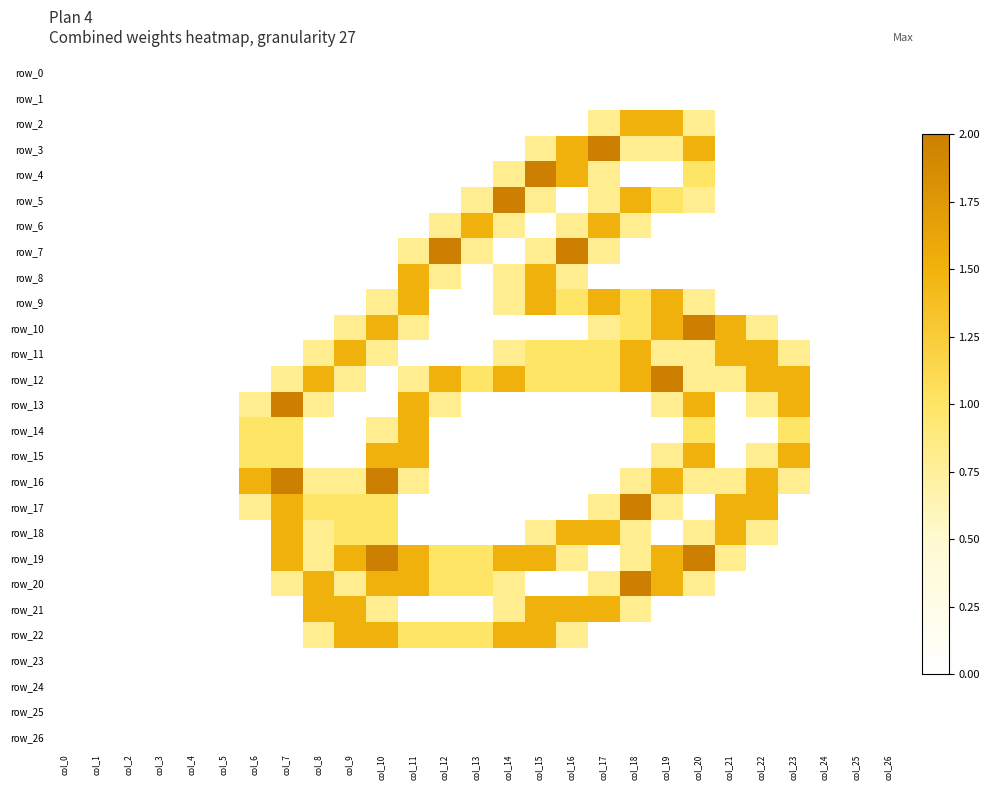

Reading left to right, list all the values displayed in this chart.

row_0: col_0=0.0	col_1=0.0	col_2=0.0	col_3=0.0	col_4=0.0	col_5=0.0	col_6=0.0	col_7=0.0	col_8=0.0	col_9=0.0	col_10=0.0	col_11=0.0	col_12=0.0	col_13=0.0	col_14=0.0	col_15=0.0	col_16=0.0	col_17=0.0	col_18=0.0	col_19=0.0	col_20=0.0	col_21=0.0	col_22=0.0	col_23=0.0	col_24=0.0	col_25=0.0	col_26=0.0
row_1: col_0=0.0	col_1=0.0	col_2=0.0	col_3=0.0	col_4=0.0	col_5=0.0	col_6=0.0	col_7=0.0	col_8=0.0	col_9=0.0	col_10=0.0	col_11=0.0	col_12=0.0	col_13=0.0	col_14=0.0	col_15=0.0	col_16=0.0	col_17=0.0	col_18=0.0	col_19=0.0	col_20=0.0	col_21=0.0	col_22=0.0	col_23=0.0	col_24=0.0	col_25=0.0	col_26=0.0
row_2: col_0=0.0	col_1=0.0	col_2=0.0	col_3=0.0	col_4=0.0	col_5=0.0	col_6=0.0	col_7=0.0	col_8=0.0	col_9=0.0	col_10=0.0	col_11=0.0	col_12=0.0	col_13=0.0	col_14=0.0	col_15=0.0	col_16=0.0	col_17=0.8	col_18=1.5	col_19=1.5	col_20=0.8	col_21=0.0	col_22=0.0	col_23=0.0	col_24=0.0	col_25=0.0	col_26=0.0
row_3: col_0=0.0	col_1=0.0	col_2=0.0	col_3=0.0	col_4=0.0	col_5=0.0	col_6=0.0	col_7=0.0	col_8=0.0	col_9=0.0	col_10=0.0	col_11=0.0	col_12=0.0	col_13=0.0	col_14=0.0	col_15=0.8	col_16=1.5	col_17=2.0	col_18=0.8	col_19=0.8	col_20=1.5	col_21=0.0	col_22=0.0	col_23=0.0	col_24=0.0	col_25=0.0	col_26=0.0
row_4: col_0=0.0	col_1=0.0	col_2=0.0	col_3=0.0	col_4=0.0	col_5=0.0	col_6=0.0	col_7=0.0	col_8=0.0	col_9=0.0	col_10=0.0	col_11=0.0	col_12=0.0	col_13=0.0	col_14=0.8	col_15=2.0	col_16=1.5	col_17=0.8	col_18=0.0	col_19=0.0	col_20=1.0	col_21=0.0	col_22=0.0	col_23=0.0	col_24=0.0	col_25=0.0	col_26=0.0
row_5: col_0=0.0	col_1=0.0	col_2=0.0	col_3=0.0	col_4=0.0	col_5=0.0	col_6=0.0	col_7=0.0	col_8=0.0	col_9=0.0	col_10=0.0	col_11=0.0	col_12=0.0	col_13=0.8	col_14=2.0	col_15=0.8	col_16=0.0	col_17=0.8	col_18=1.5	col_19=1.0	col_20=0.8	col_21=0.0	col_22=0.0	col_23=0.0	col_24=0.0	col_25=0.0	col_26=0.0
row_6: col_0=0.0	col_1=0.0	col_2=0.0	col_3=0.0	col_4=0.0	col_5=0.0	col_6=0.0	col_7=0.0	col_8=0.0	col_9=0.0	col_10=0.0	col_11=0.0	col_12=0.8	col_13=1.5	col_14=0.8	col_15=0.0	col_16=0.8	col_17=1.5	col_18=0.8	col_19=0.0	col_20=0.0	col_21=0.0	col_22=0.0	col_23=0.0	col_24=0.0	col_25=0.0	col_26=0.0
row_7: col_0=0.0	col_1=0.0	col_2=0.0	col_3=0.0	col_4=0.0	col_5=0.0	col_6=0.0	col_7=0.0	col_8=0.0	col_9=0.0	col_10=0.0	col_11=0.8	col_12=2.0	col_13=0.8	col_14=0.0	col_15=0.8	col_16=2.0	col_17=0.8	col_18=0.0	col_19=0.0	col_20=0.0	col_21=0.0	col_22=0.0	col_23=0.0	col_24=0.0	col_25=0.0	col_26=0.0
row_8: col_0=0.0	col_1=0.0	col_2=0.0	col_3=0.0	col_4=0.0	col_5=0.0	col_6=0.0	col_7=0.0	col_8=0.0	col_9=0.0	col_10=0.0	col_11=1.5	col_12=0.8	col_13=0.0	col_14=0.8	col_15=1.5	col_16=0.8	col_17=0.0	col_18=0.0	col_19=0.0	col_20=0.0	col_21=0.0	col_22=0.0	col_23=0.0	col_24=0.0	col_25=0.0	col_26=0.0
row_9: col_0=0.0	col_1=0.0	col_2=0.0	col_3=0.0	col_4=0.0	col_5=0.0	col_6=0.0	col_7=0.0	col_8=0.0	col_9=0.0	col_10=0.8	col_11=1.5	col_12=0.0	col_13=0.0	col_14=0.8	col_15=1.5	col_16=1.0	col_17=1.5	col_18=1.0	col_19=1.5	col_20=0.8	col_21=0.0	col_22=0.0	col_23=0.0	col_24=0.0	col_25=0.0	col_26=0.0
row_10: col_0=0.0	col_1=0.0	col_2=0.0	col_3=0.0	col_4=0.0	col_5=0.0	col_6=0.0	col_7=0.0	col_8=0.0	col_9=0.8	col_10=1.5	col_11=0.8	col_12=0.0	col_13=0.0	col_14=0.0	col_15=0.0	col_16=0.0	col_17=0.8	col_18=1.0	col_19=1.5	col_20=2.0	col_21=1.5	col_22=0.8	col_23=0.0	col_24=0.0	col_25=0.0	col_26=0.0
row_11: col_0=0.0	col_1=0.0	col_2=0.0	col_3=0.0	col_4=0.0	col_5=0.0	col_6=0.0	col_7=0.0	col_8=0.8	col_9=1.5	col_10=0.8	col_11=0.0	col_12=0.0	col_13=0.0	col_14=0.8	col_15=1.0	col_16=1.0	col_17=1.0	col_18=1.5	col_19=0.8	col_20=0.8	col_21=1.5	col_22=1.5	col_23=0.8	col_24=0.0	col_25=0.0	col_26=0.0
row_12: col_0=0.0	col_1=0.0	col_2=0.0	col_3=0.0	col_4=0.0	col_5=0.0	col_6=0.0	col_7=0.8	col_8=1.5	col_9=0.8	col_10=0.0	col_11=0.8	col_12=1.5	col_13=1.0	col_14=1.5	col_15=1.0	col_16=1.0	col_17=1.0	col_18=1.5	col_19=2.0	col_20=0.8	col_21=0.8	col_22=1.5	col_23=1.5	col_24=0.0	col_25=0.0	col_26=0.0
row_13: col_0=0.0	col_1=0.0	col_2=0.0	col_3=0.0	col_4=0.0	col_5=0.0	col_6=0.8	col_7=2.0	col_8=0.8	col_9=0.0	col_10=0.0	col_11=1.5	col_12=0.8	col_13=0.0	col_14=0.0	col_15=0.0	col_16=0.0	col_17=0.0	col_18=0.0	col_19=0.8	col_20=1.5	col_21=0.0	col_22=0.8	col_23=1.5	col_24=0.0	col_25=0.0	col_26=0.0
row_14: col_0=0.0	col_1=0.0	col_2=0.0	col_3=0.0	col_4=0.0	col_5=0.0	col_6=1.0	col_7=1.0	col_8=0.0	col_9=0.0	col_10=0.8	col_11=1.5	col_12=0.0	col_13=0.0	col_14=0.0	col_15=0.0	col_16=0.0	col_17=0.0	col_18=0.0	col_19=0.0	col_20=1.0	col_21=0.0	col_22=0.0	col_23=1.0	col_24=0.0	col_25=0.0	col_26=0.0
row_15: col_0=0.0	col_1=0.0	col_2=0.0	col_3=0.0	col_4=0.0	col_5=0.0	col_6=1.0	col_7=1.0	col_8=0.0	col_9=0.0	col_10=1.5	col_11=1.5	col_12=0.0	col_13=0.0	col_14=0.0	col_15=0.0	col_16=0.0	col_17=0.0	col_18=0.0	col_19=0.8	col_20=1.5	col_21=0.0	col_22=0.8	col_23=1.5	col_24=0.0	col_25=0.0	col_26=0.0
row_16: col_0=0.0	col_1=0.0	col_2=0.0	col_3=0.0	col_4=0.0	col_5=0.0	col_6=1.5	col_7=2.0	col_8=0.8	col_9=0.8	col_10=2.0	col_11=0.8	col_12=0.0	col_13=0.0	col_14=0.0	col_15=0.0	col_16=0.0	col_17=0.0	col_18=0.8	col_19=1.5	col_20=0.8	col_21=0.8	col_22=1.5	col_23=0.8	col_24=0.0	col_25=0.0	col_26=0.0
row_17: col_0=0.0	col_1=0.0	col_2=0.0	col_3=0.0	col_4=0.0	col_5=0.0	col_6=0.8	col_7=1.5	col_8=1.0	col_9=1.0	col_10=1.0	col_11=0.0	col_12=0.0	col_13=0.0	col_14=0.0	col_15=0.0	col_16=0.0	col_17=0.8	col_18=2.0	col_19=0.8	col_20=0.0	col_21=1.5	col_22=1.5	col_23=0.0	col_24=0.0	col_25=0.0	col_26=0.0
row_18: col_0=0.0	col_1=0.0	col_2=0.0	col_3=0.0	col_4=0.0	col_5=0.0	col_6=0.0	col_7=1.5	col_8=0.8	col_9=1.0	col_10=1.0	col_11=0.0	col_12=0.0	col_13=0.0	col_14=0.0	col_15=0.8	col_16=1.5	col_17=1.5	col_18=0.8	col_19=0.0	col_20=0.8	col_21=1.5	col_22=0.8	col_23=0.0	col_24=0.0	col_25=0.0	col_26=0.0
row_19: col_0=0.0	col_1=0.0	col_2=0.0	col_3=0.0	col_4=0.0	col_5=0.0	col_6=0.0	col_7=1.5	col_8=0.8	col_9=1.5	col_10=2.0	col_11=1.5	col_12=1.0	col_13=1.0	col_14=1.5	col_15=1.5	col_16=0.8	col_17=0.0	col_18=0.8	col_19=1.5	col_20=2.0	col_21=0.8	col_22=0.0	col_23=0.0	col_24=0.0	col_25=0.0	col_26=0.0
row_20: col_0=0.0	col_1=0.0	col_2=0.0	col_3=0.0	col_4=0.0	col_5=0.0	col_6=0.0	col_7=0.8	col_8=1.5	col_9=0.8	col_10=1.5	col_11=1.5	col_12=1.0	col_13=1.0	col_14=0.8	col_15=0.0	col_16=0.0	col_17=0.8	col_18=2.0	col_19=1.5	col_20=0.8	col_21=0.0	col_22=0.0	col_23=0.0	col_24=0.0	col_25=0.0	col_26=0.0
row_21: col_0=0.0	col_1=0.0	col_2=0.0	col_3=0.0	col_4=0.0	col_5=0.0	col_6=0.0	col_7=0.0	col_8=1.5	col_9=1.5	col_10=0.8	col_11=0.0	col_12=0.0	col_13=0.0	col_14=0.8	col_15=1.5	col_16=1.5	col_17=1.5	col_18=0.8	col_19=0.0	col_20=0.0	col_21=0.0	col_22=0.0	col_23=0.0	col_24=0.0	col_25=0.0	col_26=0.0
row_22: col_0=0.0	col_1=0.0	col_2=0.0	col_3=0.0	col_4=0.0	col_5=0.0	col_6=0.0	col_7=0.0	col_8=0.8	col_9=1.5	col_10=1.5	col_11=1.0	col_12=1.0	col_13=1.0	col_14=1.5	col_15=1.5	col_16=0.8	col_17=0.0	col_18=0.0	col_19=0.0	col_20=0.0	col_21=0.0	col_22=0.0	col_23=0.0	col_24=0.0	col_25=0.0	col_26=0.0
row_23: col_0=0.0	col_1=0.0	col_2=0.0	col_3=0.0	col_4=0.0	col_5=0.0	col_6=0.0	col_7=0.0	col_8=0.0	col_9=0.0	col_10=0.0	col_11=0.0	col_12=0.0	col_13=0.0	col_14=0.0	col_15=0.0	col_16=0.0	col_17=0.0	col_18=0.0	col_19=0.0	col_20=0.0	col_21=0.0	col_22=0.0	col_23=0.0	col_24=0.0	col_25=0.0	col_26=0.0
row_24: col_0=0.0	col_1=0.0	col_2=0.0	col_3=0.0	col_4=0.0	col_5=0.0	col_6=0.0	col_7=0.0	col_8=0.0	col_9=0.0	col_10=0.0	col_11=0.0	col_12=0.0	col_13=0.0	col_14=0.0	col_15=0.0	col_16=0.0	col_17=0.0	col_18=0.0	col_19=0.0	col_20=0.0	col_21=0.0	col_22=0.0	col_23=0.0	col_24=0.0	col_25=0.0	col_26=0.0
row_25: col_0=0.0	col_1=0.0	col_2=0.0	col_3=0.0	col_4=0.0	col_5=0.0	col_6=0.0	col_7=0.0	col_8=0.0	col_9=0.0	col_10=0.0	col_11=0.0	col_12=0.0	col_13=0.0	col_14=0.0	col_15=0.0	col_16=0.0	col_17=0.0	col_18=0.0	col_19=0.0	col_20=0.0	col_21=0.0	col_22=0.0	col_23=0.0	col_24=0.0	col_25=0.0	col_26=0.0
row_26: col_0=0.0	col_1=0.0	col_2=0.0	col_3=0.0	col_4=0.0	col_5=0.0	col_6=0.0	col_7=0.0	col_8=0.0	col_9=0.0	col_10=0.0	col_11=0.0	col_12=0.0	col_13=0.0	col_14=0.0	col_15=0.0	col_16=0.0	col_17=0.0	col_18=0.0	col_19=0.0	col_20=0.0	col_21=0.0	col_22=0.0	col_23=0.0	col_24=0.0	col_25=0.0	col_26=0.0